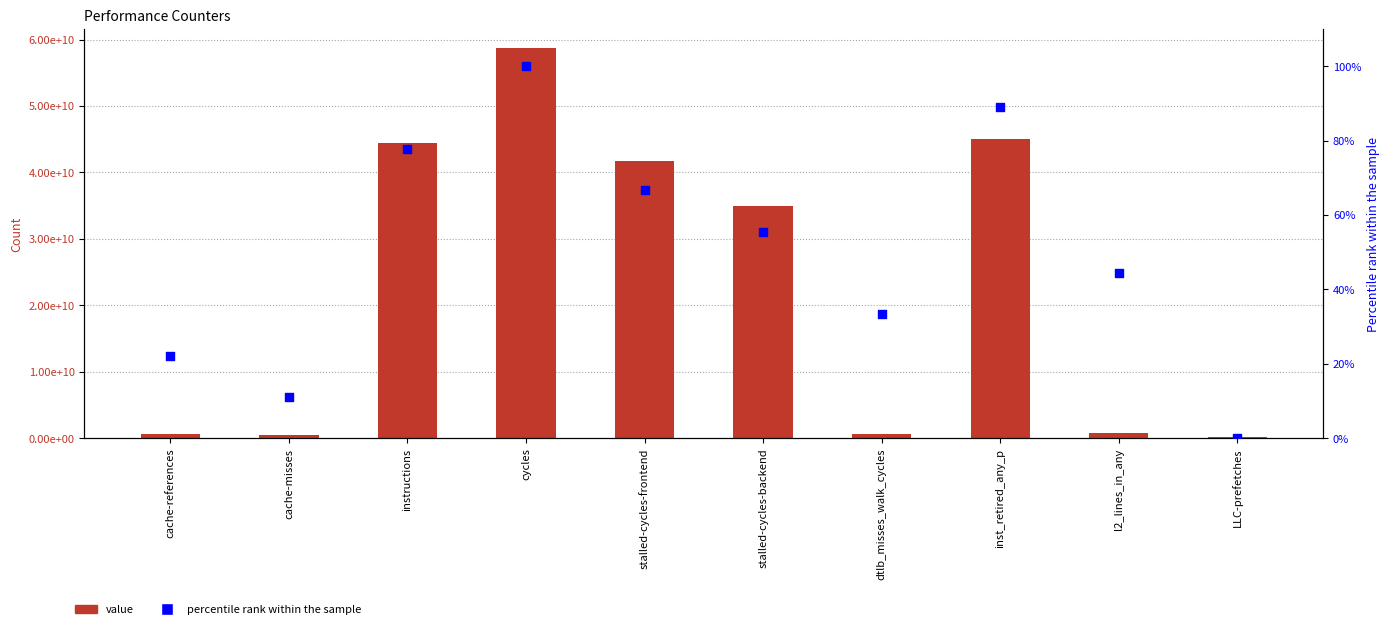

Which series has the widest spread of Y values?

value